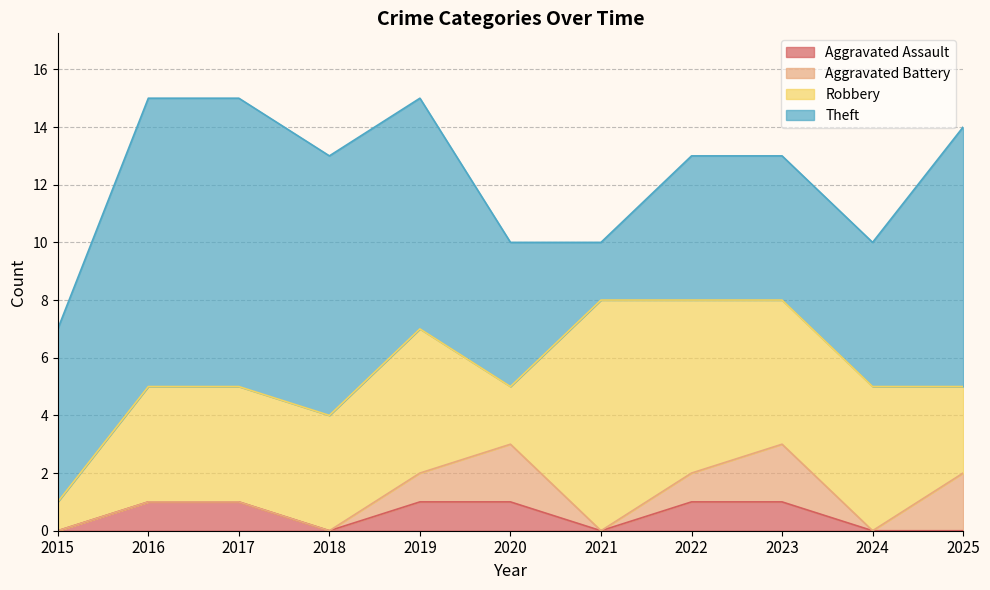

True or false: Aggravated Assault has a value of 1 at 2019.

True